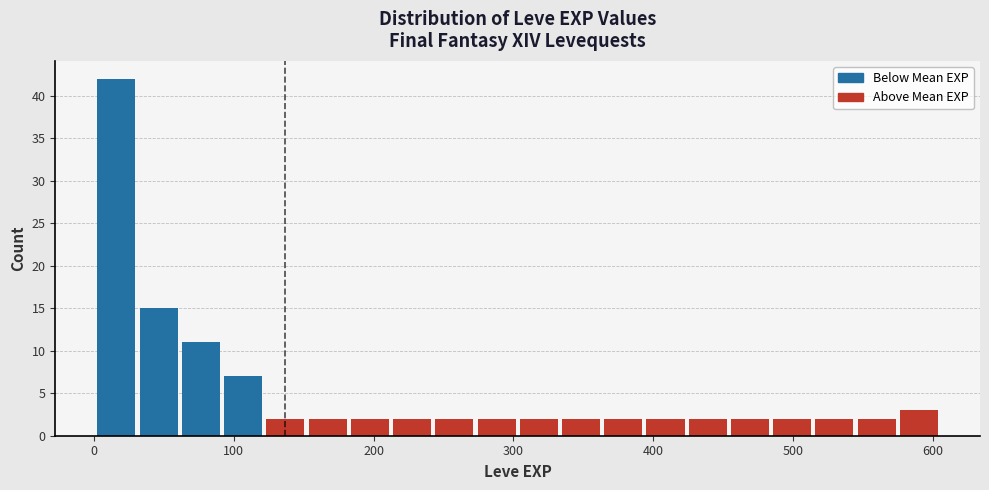

Around what value on the x-axis is the tallest bar? Give the approximate position of its centre, as read against the axis.

20